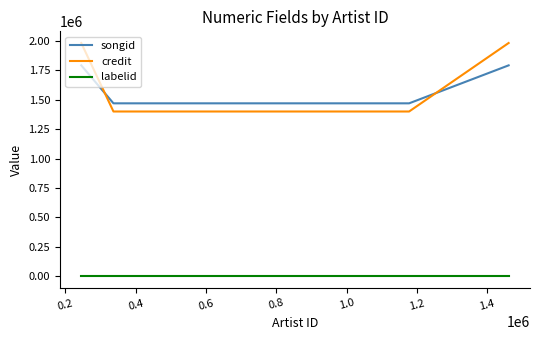

What is the difference between the maximum and minimum values in the credit series?

581264